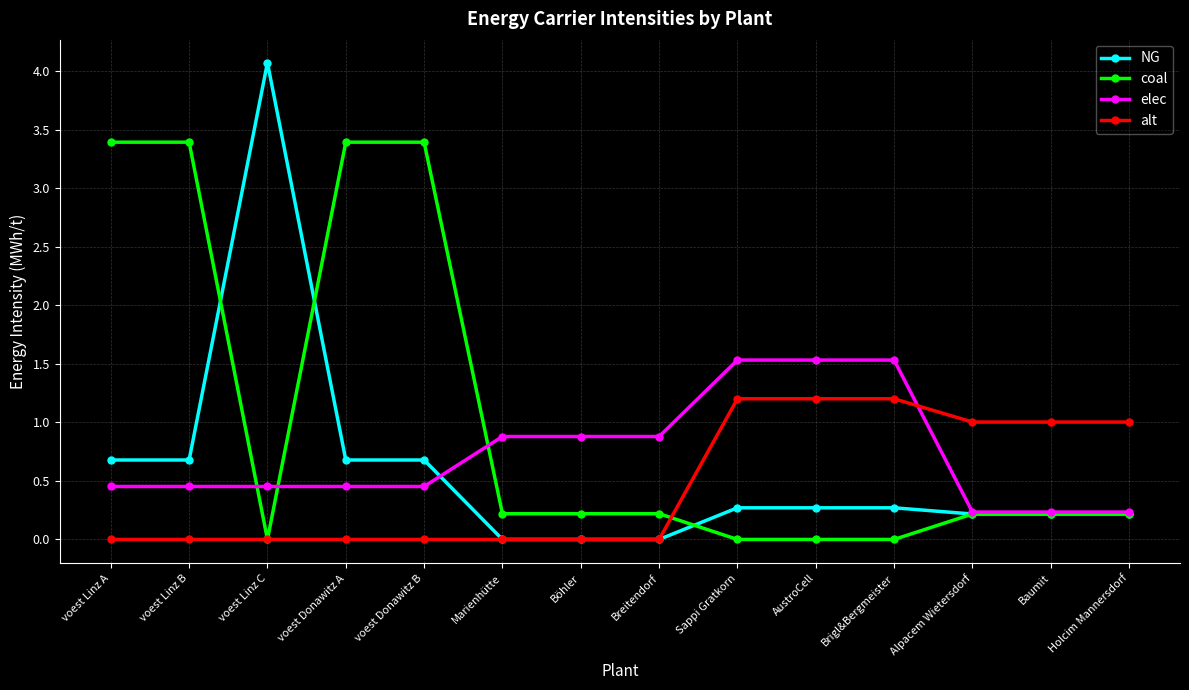

Rank the series by their average value, from lowest to highest.

alt, NG, elec, coal